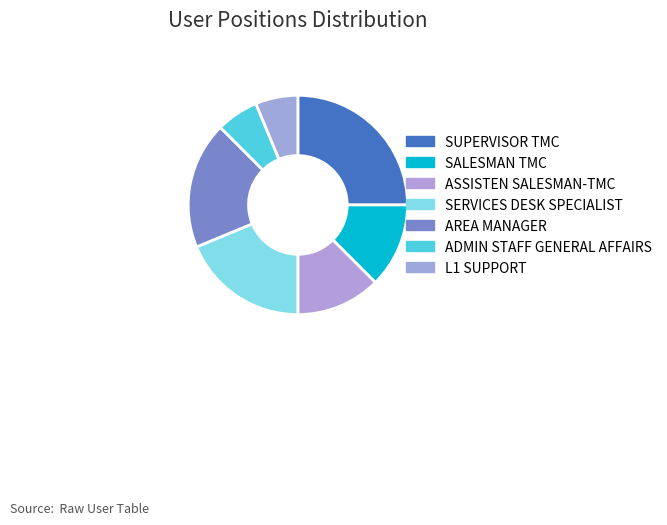

True or false: AREA MANAGER accounts for 4% of the total.

False